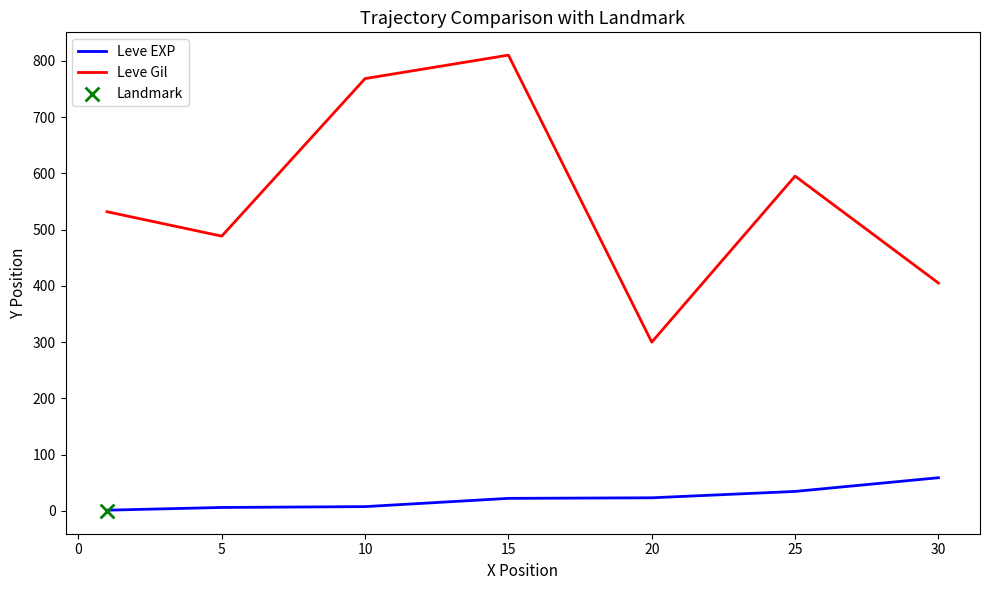

Which series reaches the maximum Y coordinate?

Leve Gil